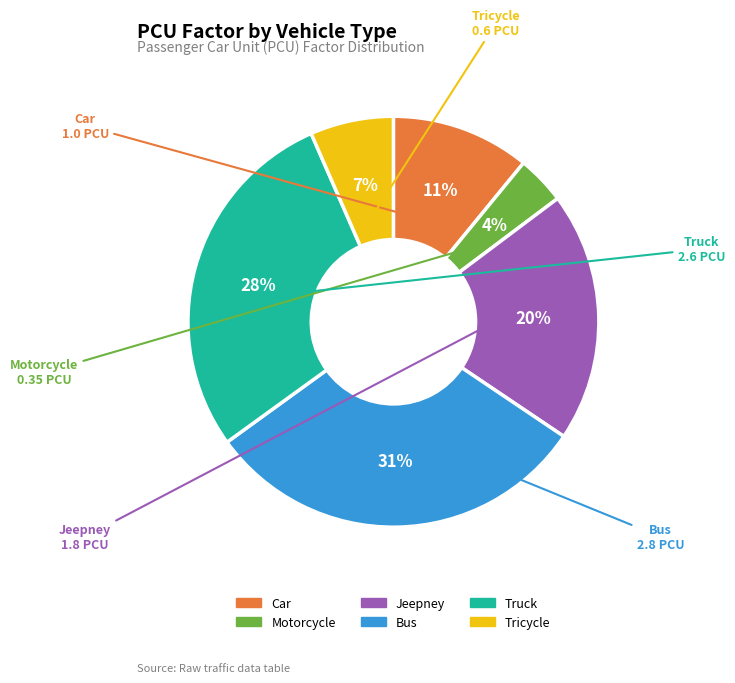

How many segments does this pie chart have?

6